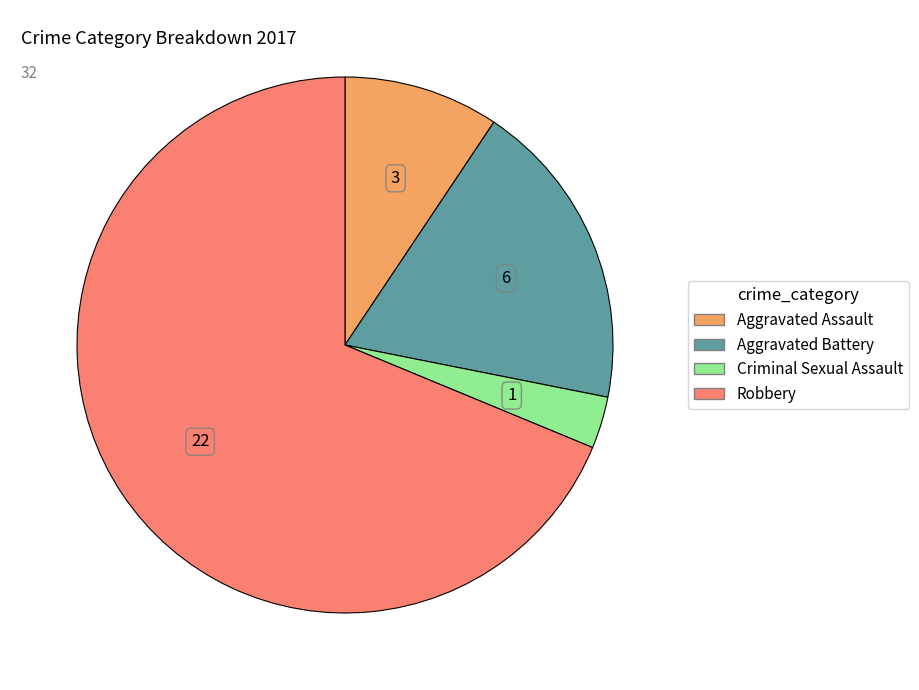

Which slice is the smallest?

Criminal Sexual Assault